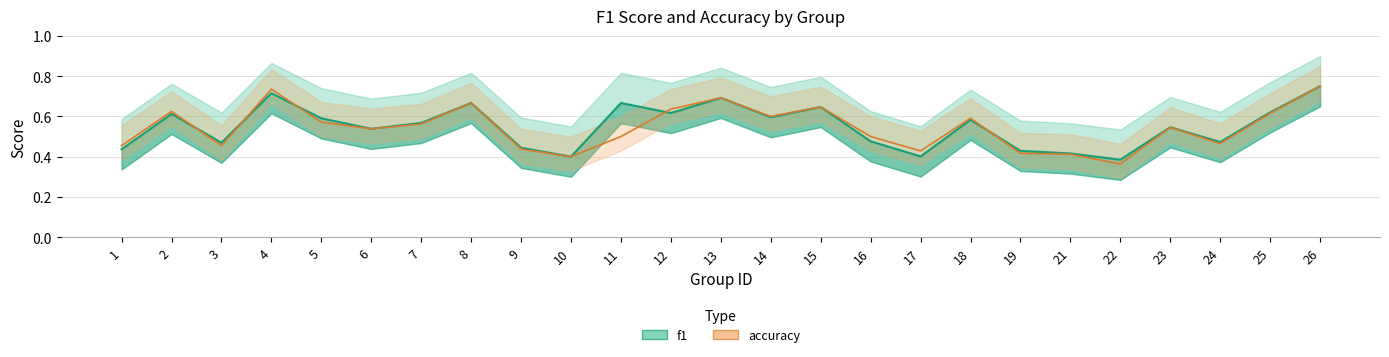

Count the accuracy values in the range 0 to 1.

25